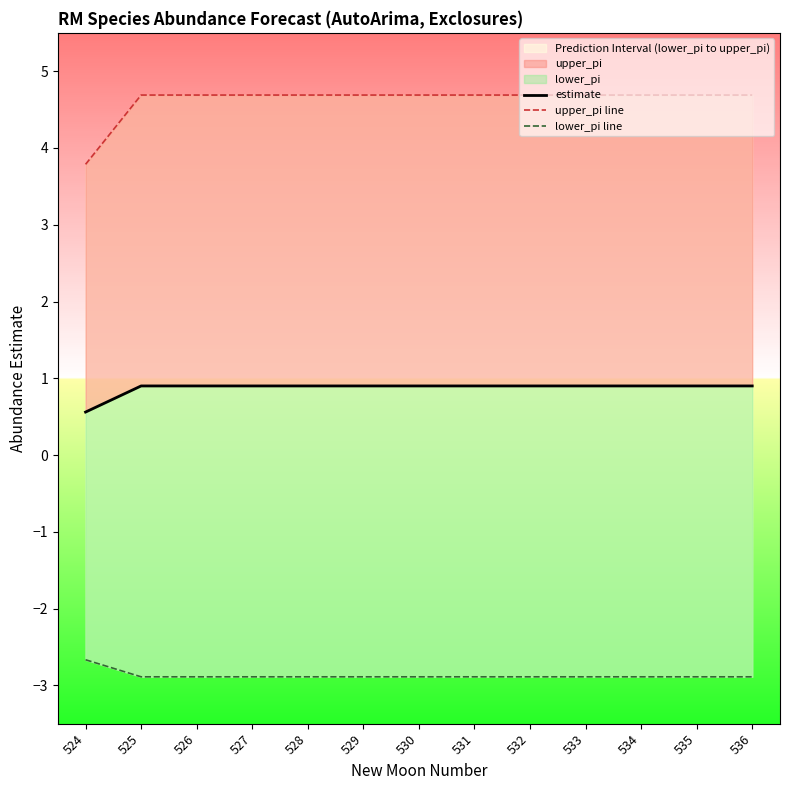

Where is upper_pi line nearest to the value 4?

524